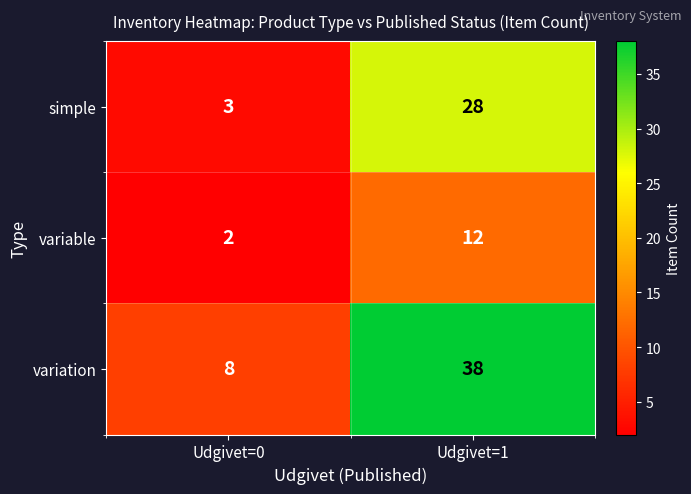

Reading left to right, extract all data points from this chart.

simple: Udgivet=0=3	Udgivet=1=28
variable: Udgivet=0=2	Udgivet=1=12
variation: Udgivet=0=8	Udgivet=1=38